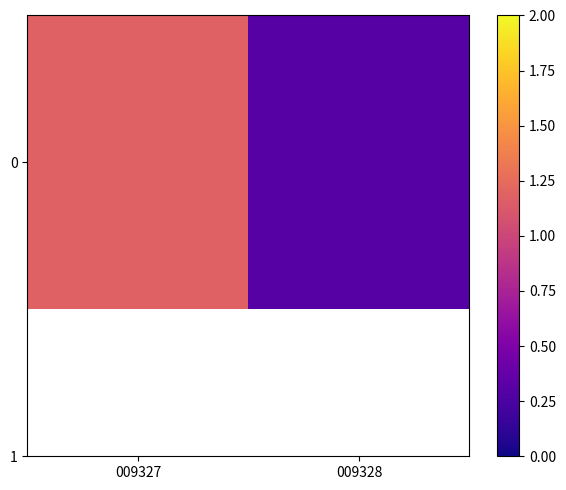

True or false: the data shows 1.2 at 009327.

True